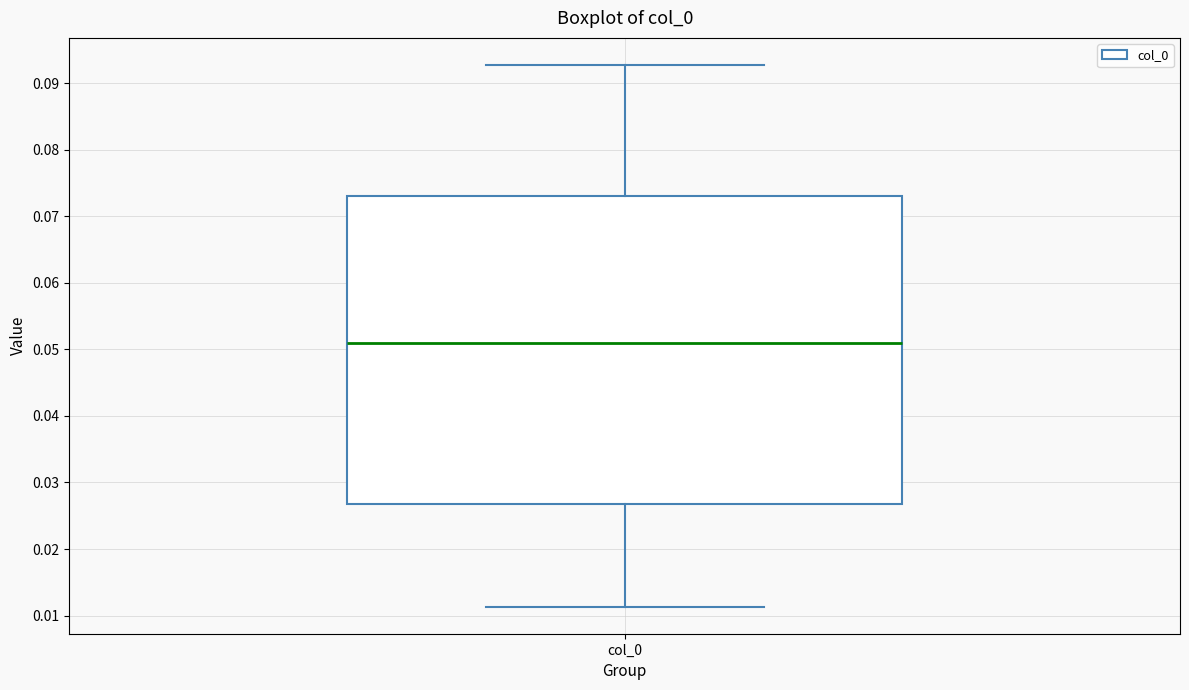

Read this box plot against the y-axis: the position of the median line, the range covered by the box, and the ends of both whiskers. The values are not printed on the chart, so give them approximately, as read against the axis.

median 0.051, box 0.027 to 0.073, whiskers 0.011 to 0.093